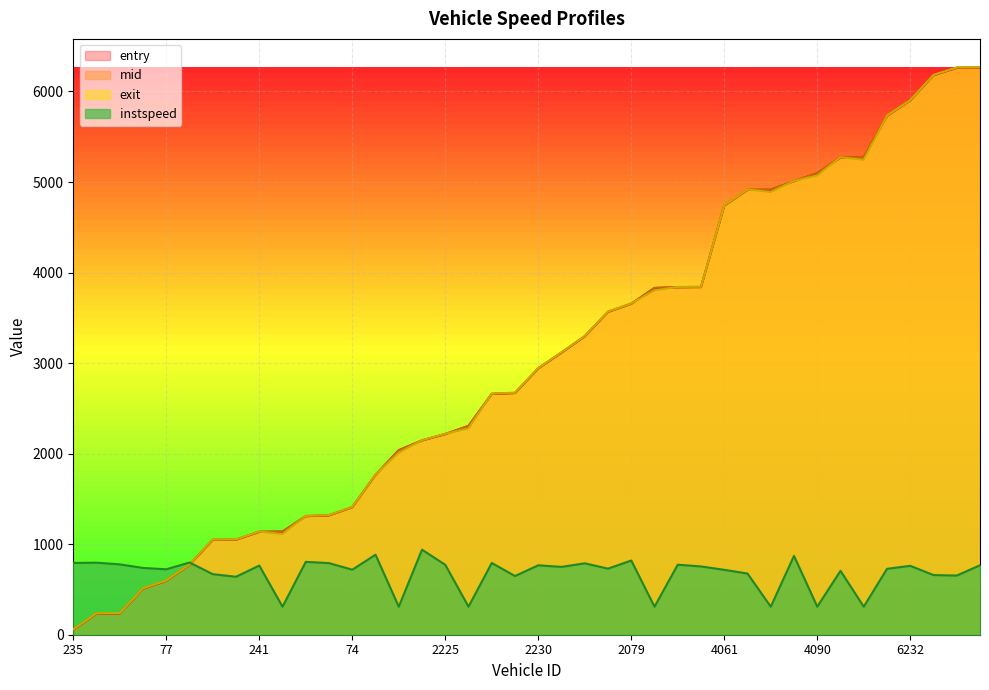

What is the approximate value of exit at 77?

599.4